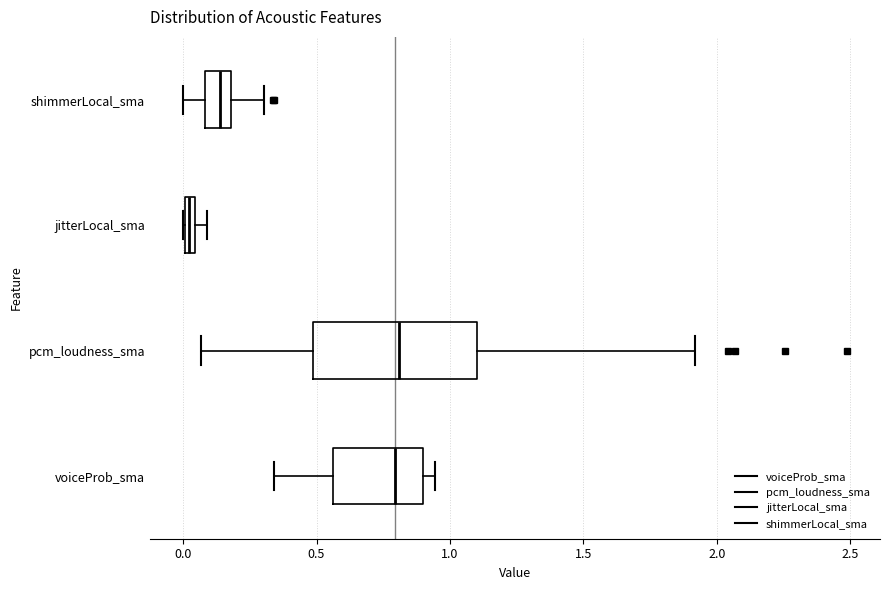

Which box is the widest, from its left edge to its right edge?

pcm_loudness_sma